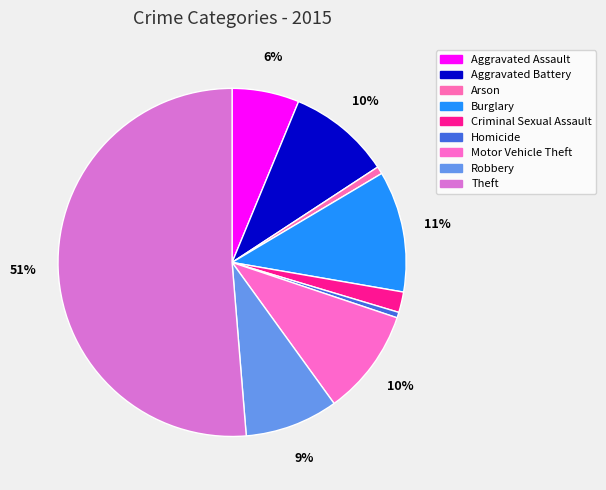

How many slices are in this pie chart?

9